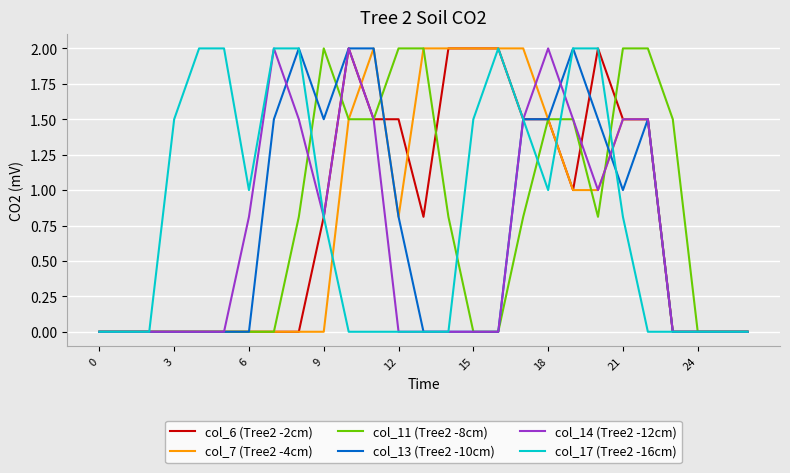

What is the highest value of the col_6 (Tree2 -2cm) series?

2.0